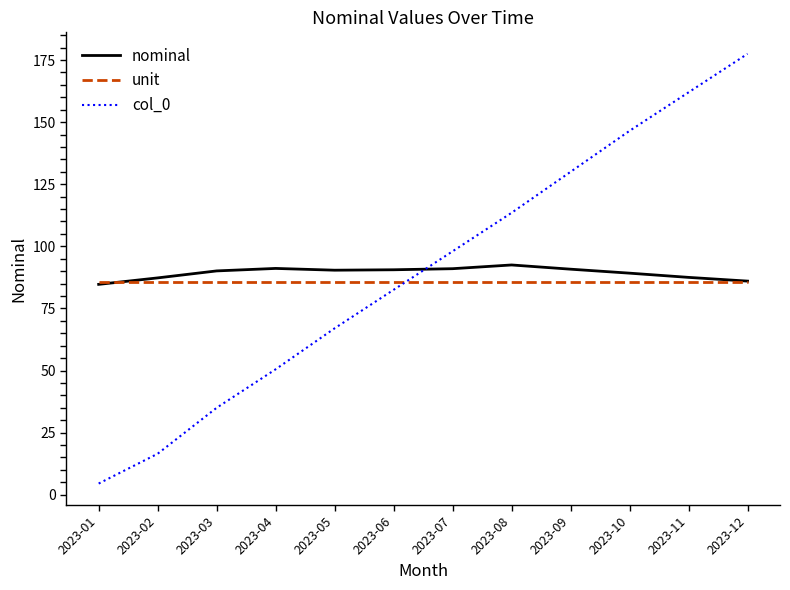

What is the difference between the maximum and minimum values in the nominal series?

7.8